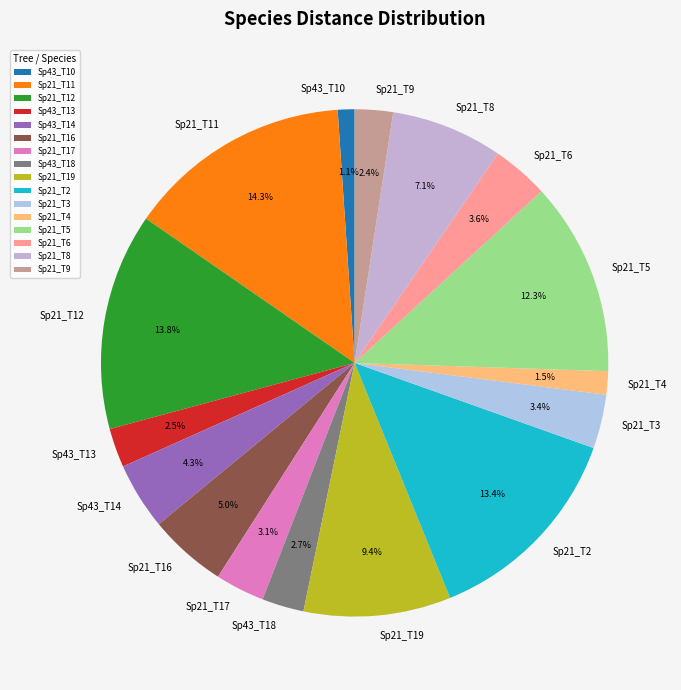

How many segments does this pie chart have?

16